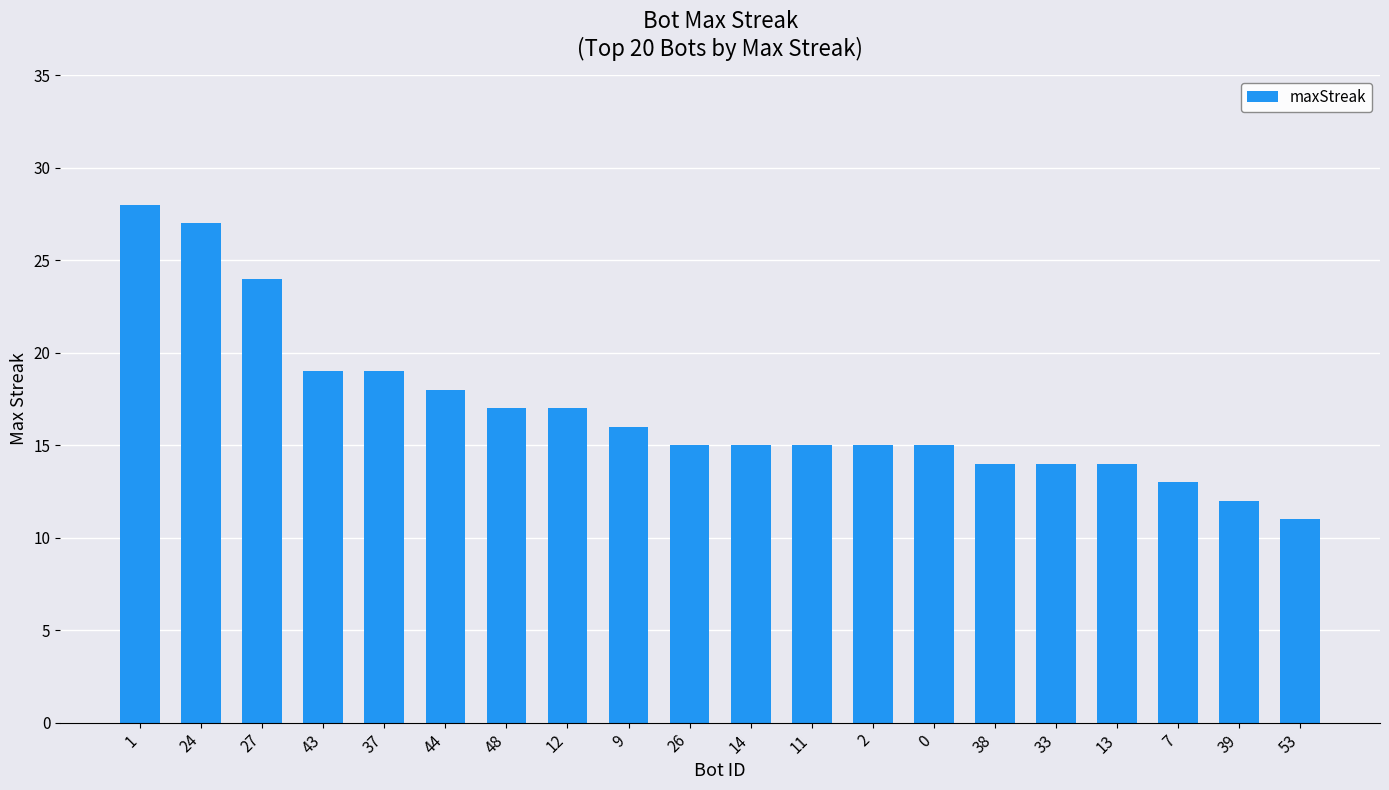

What is the label of the 13th bar from the left?

2